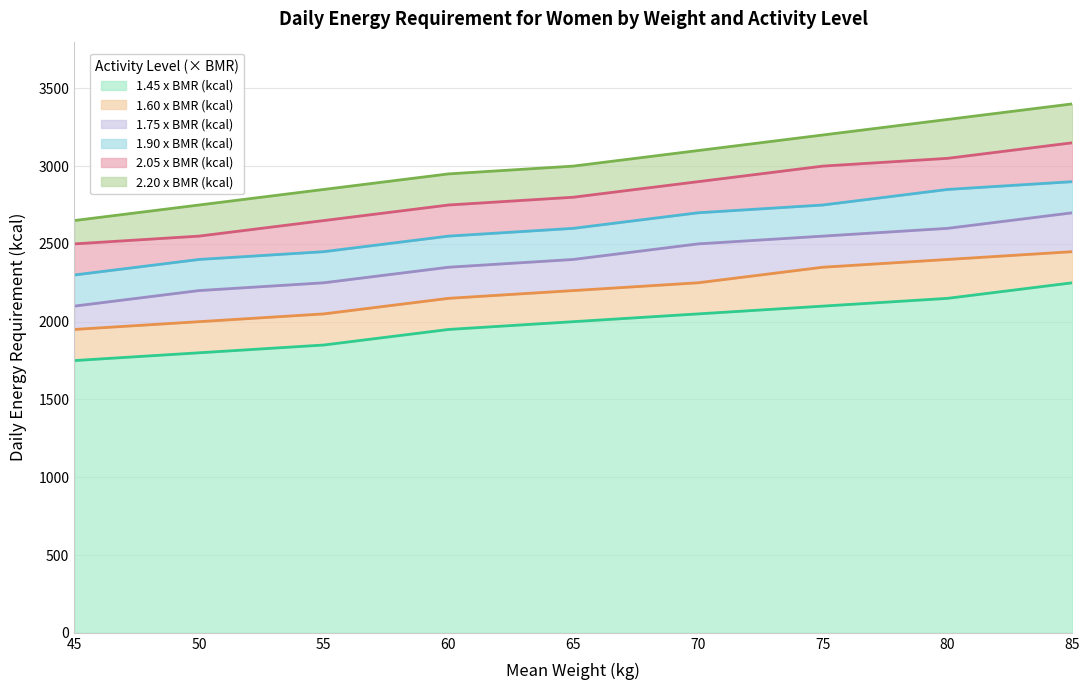

Reading left to right, list all the values displayed in this chart.

1.45 x BMR (kcal): 45=1750	50=1800	55=1850	60=1950	65=2000	70=2050	75=2100	80=2150	85=2250
1.60 x BMR (kcal): 45=1950	50=2000	55=2050	60=2150	65=2200	70=2250	75=2350	80=2400	85=2450
1.75 x BMR (kcal): 45=2100	50=2200	55=2250	60=2350	65=2400	70=2500	75=2550	80=2600	85=2700
1.90 x BMR (kcal): 45=2300	50=2400	55=2450	60=2550	65=2600	70=2700	75=2750	80=2850	85=2900
2.05 x BMR (kcal): 45=2500	50=2550	55=2650	60=2750	65=2800	70=2900	75=3000	80=3050	85=3150
2.20 x BMR (kcal): 45=2650	50=2750	55=2850	60=2950	65=3000	70=3100	75=3200	80=3300	85=3400